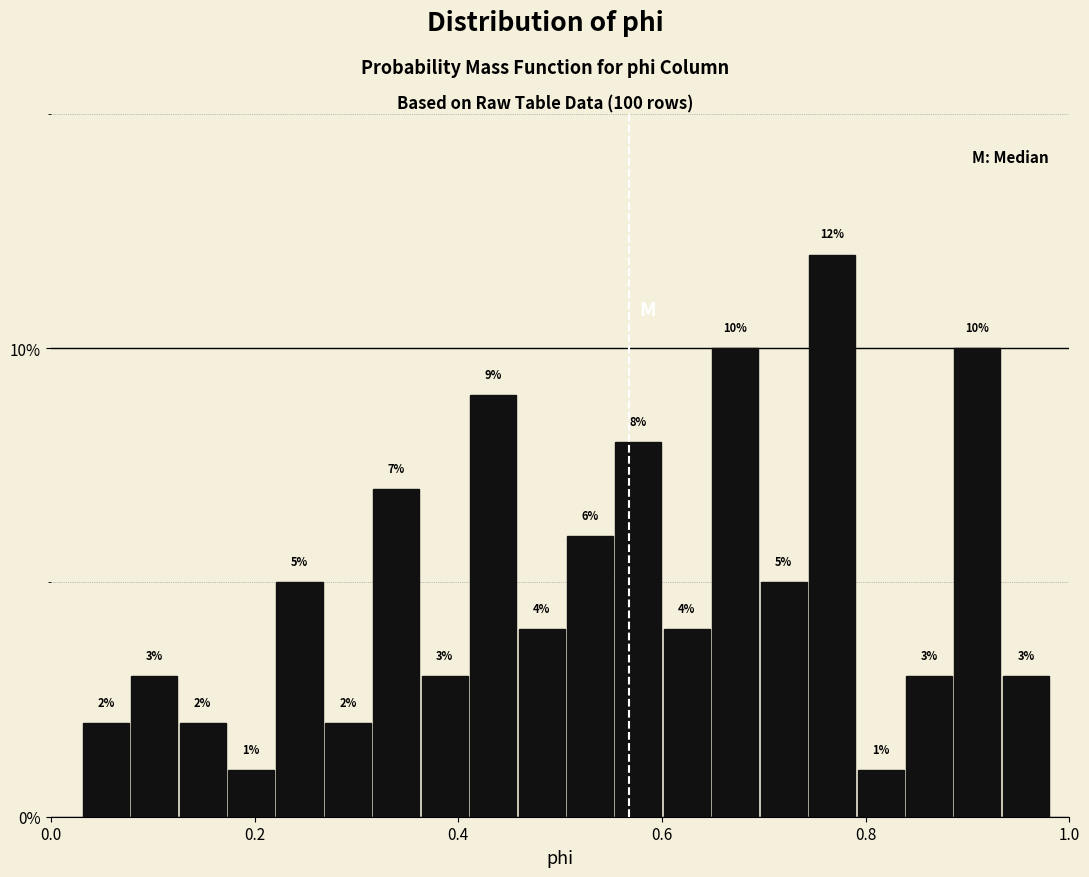

Around what value on the x-axis is the tallest bar? Give the approximate position of its centre, as read against the axis.

0.76